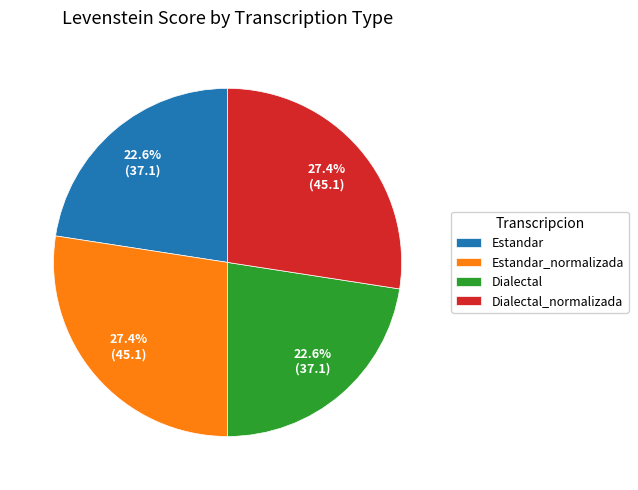

Does any single category account for the majority?

No